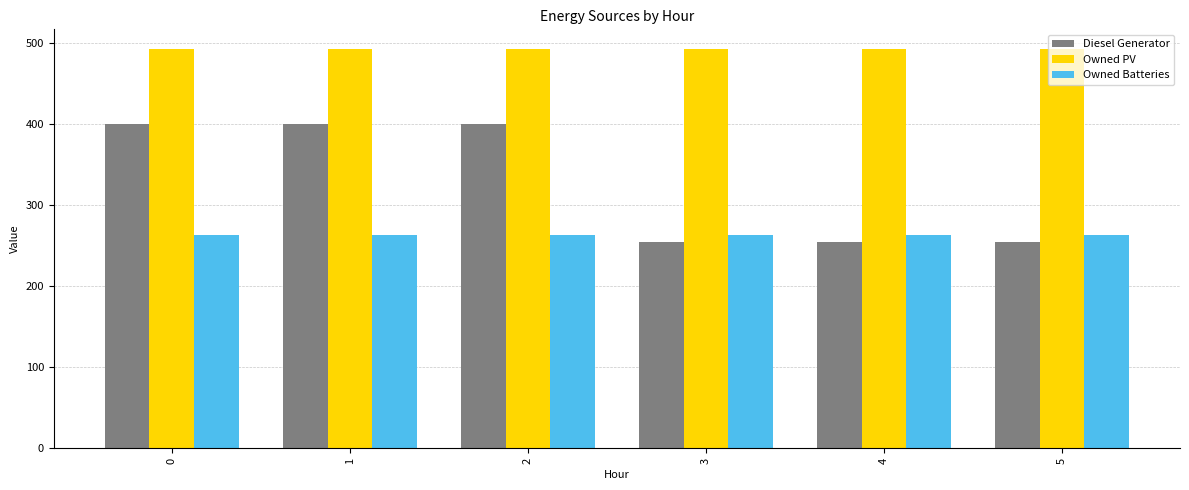

What is the value of the Owned PV bar at the 5th from the left?

492